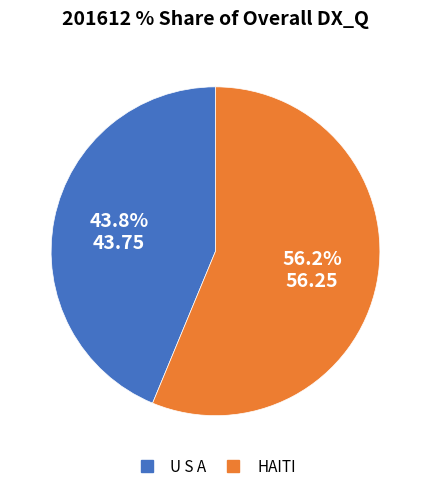

To the nearest percent, what is the average slice percentage?

50%